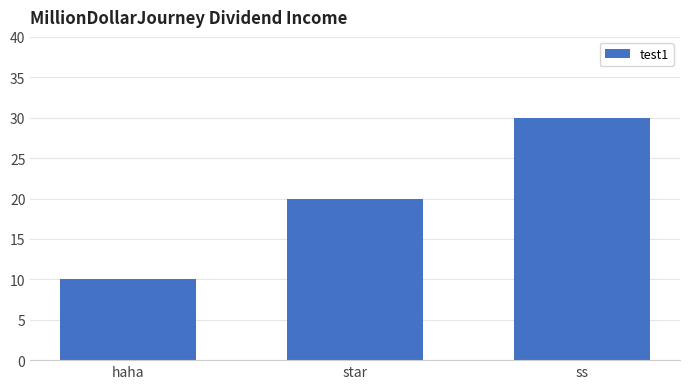

Is it true that the value at haha is 10?

True